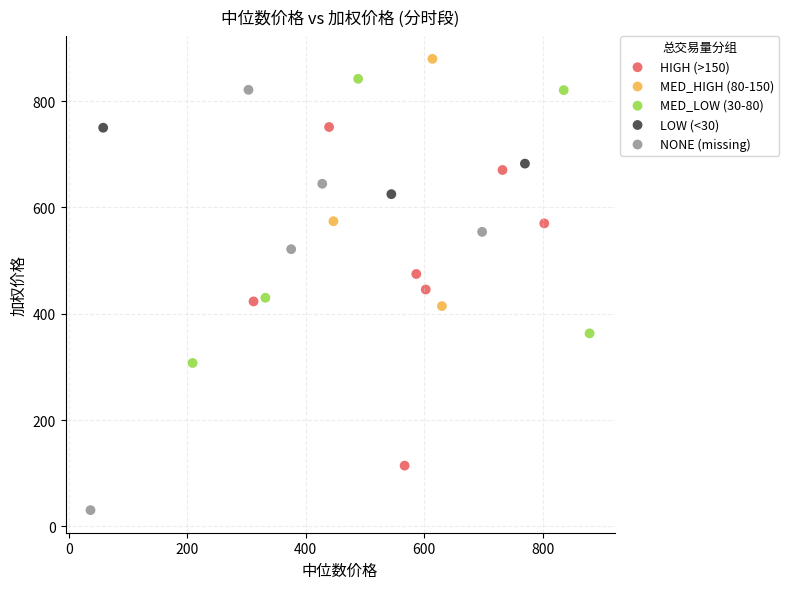

Which series has the largest Y range (max minus min)?

NONE (missing)